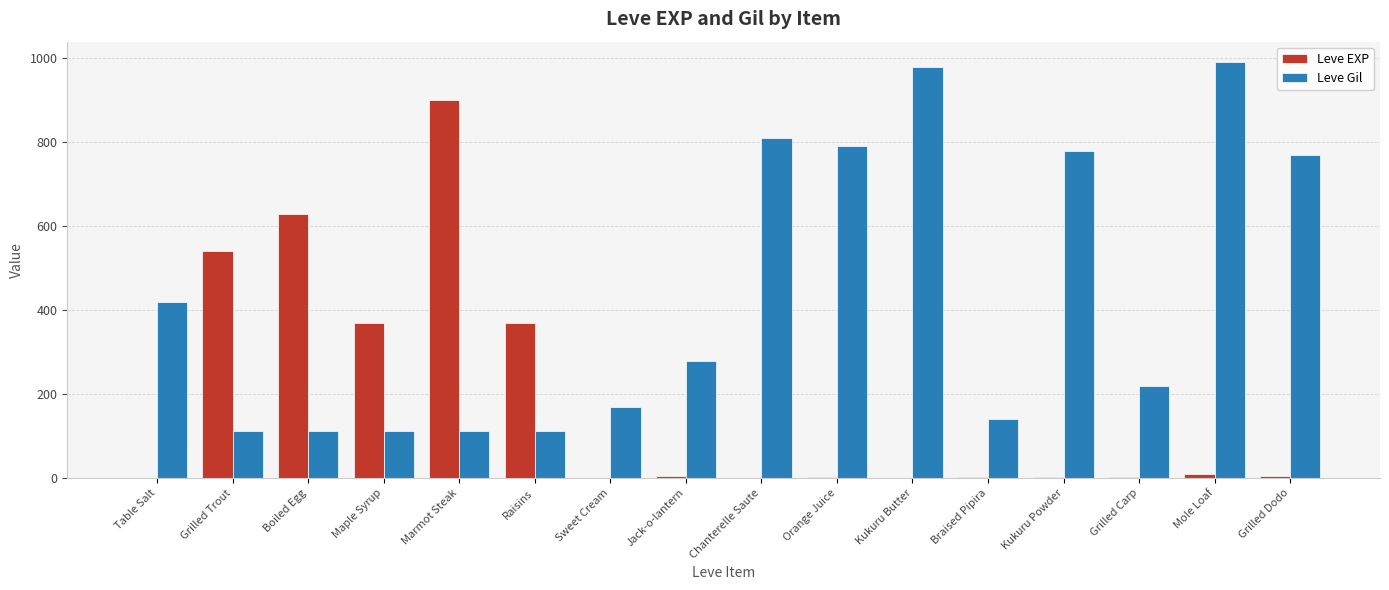

How many distinct data groups are displayed?

2